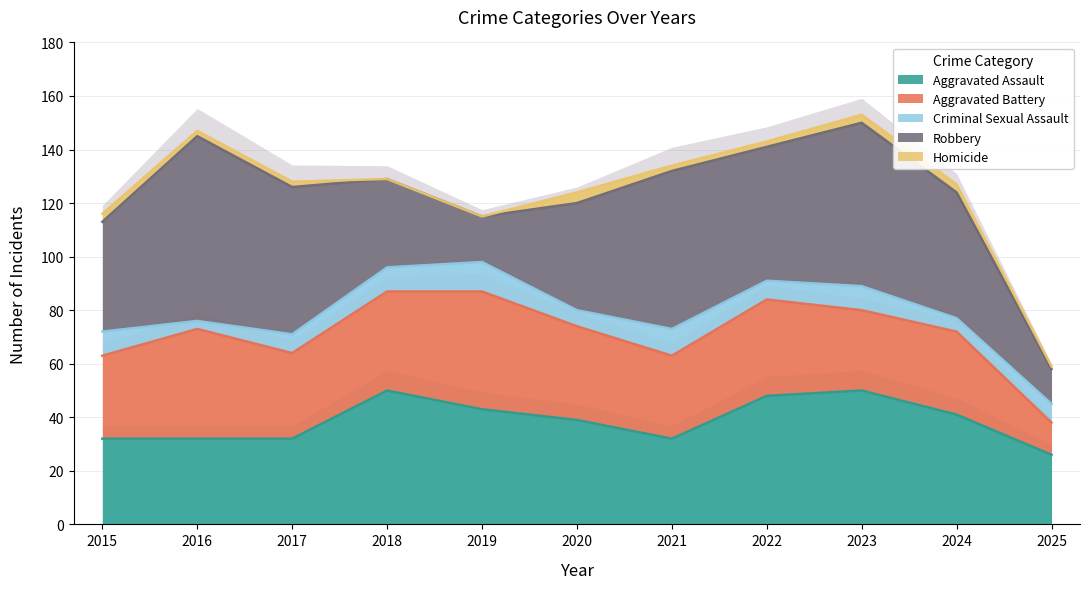

Is it true that Aggravated Battery equals 30 at 2023?

True